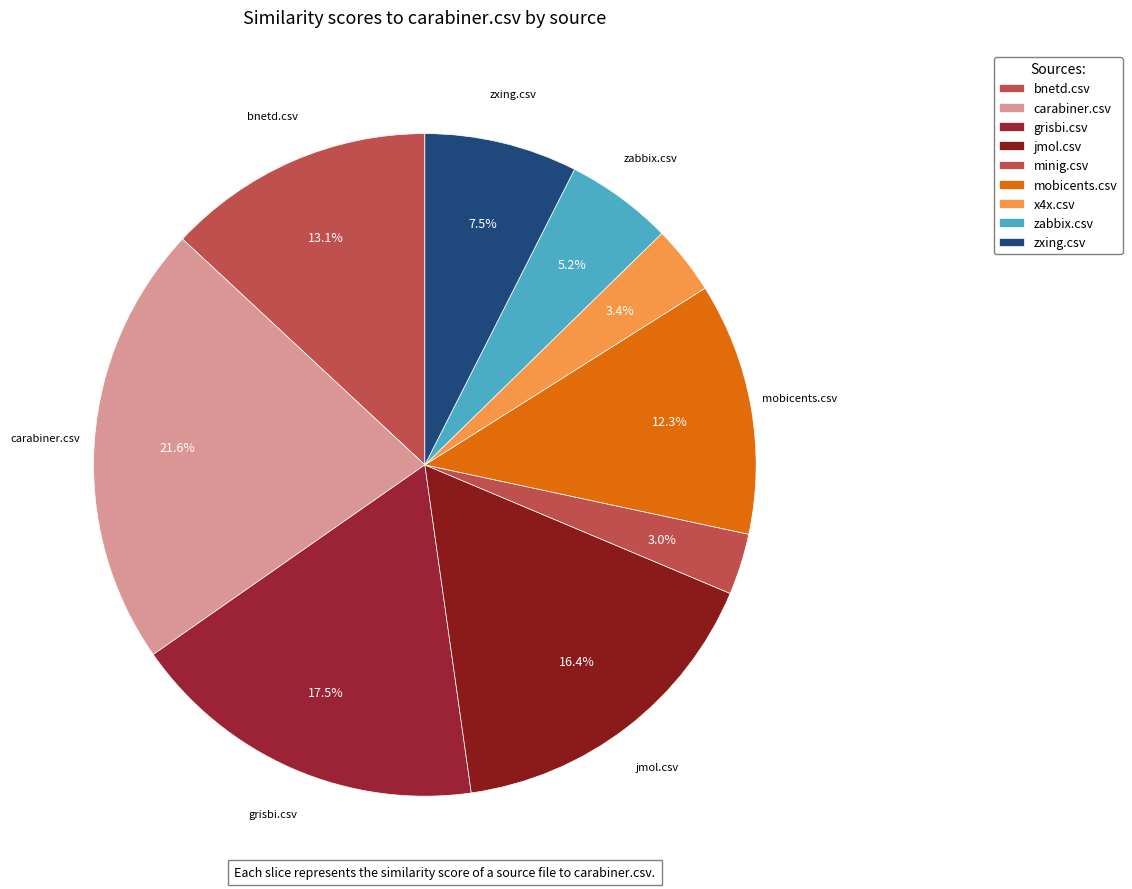

To the nearest percent, what is the difference between the largest and smallest slice percentages?

19%